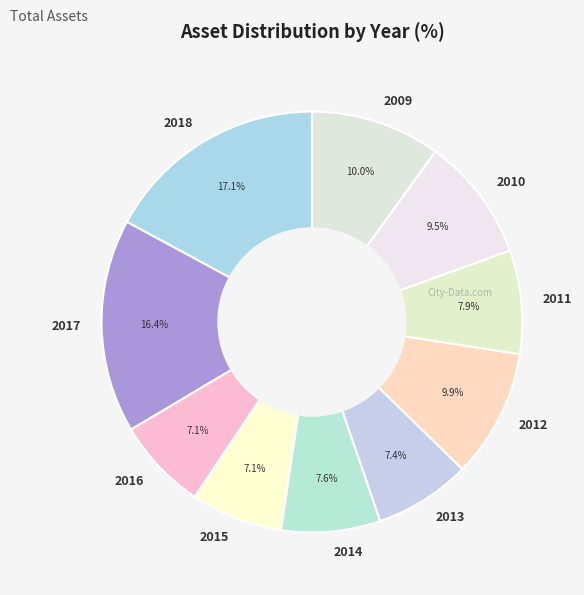

What percentage is the 2016 slice, to the nearest percent?

7%